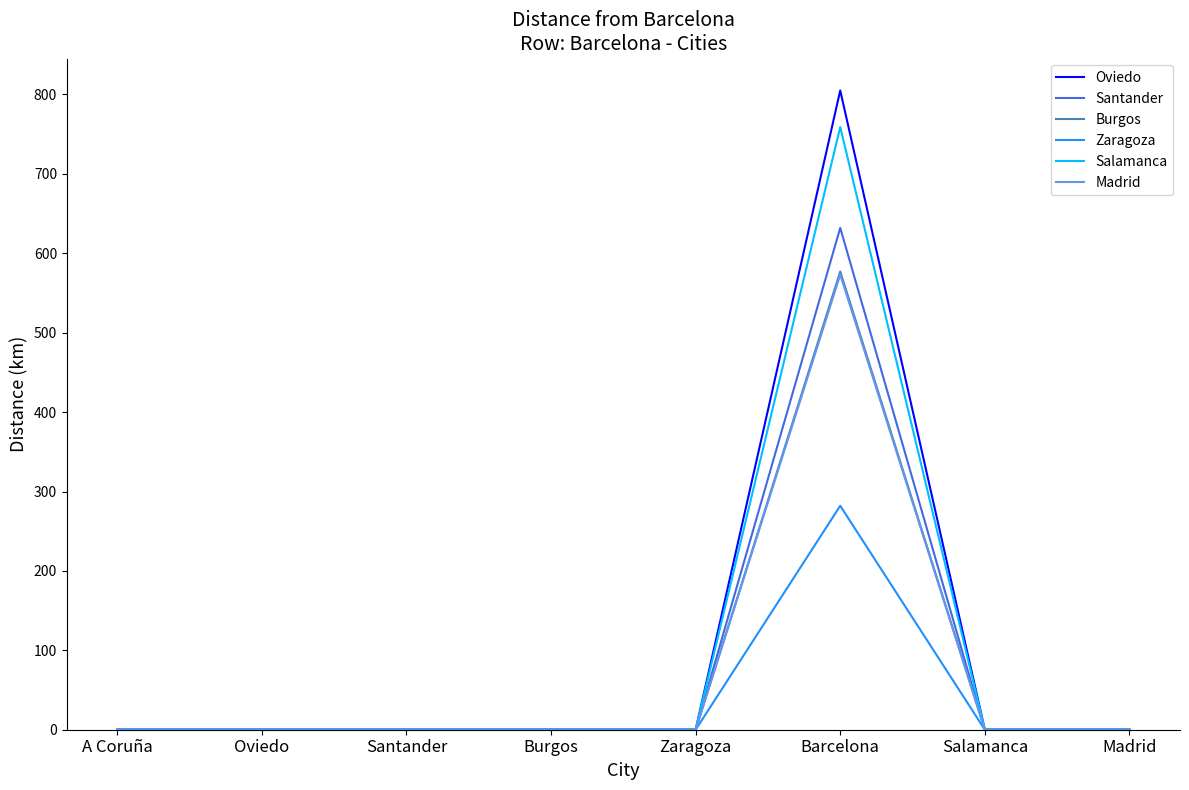

Between Oviedo and Barcelona, which series saw the biggest shift?

Oviedo